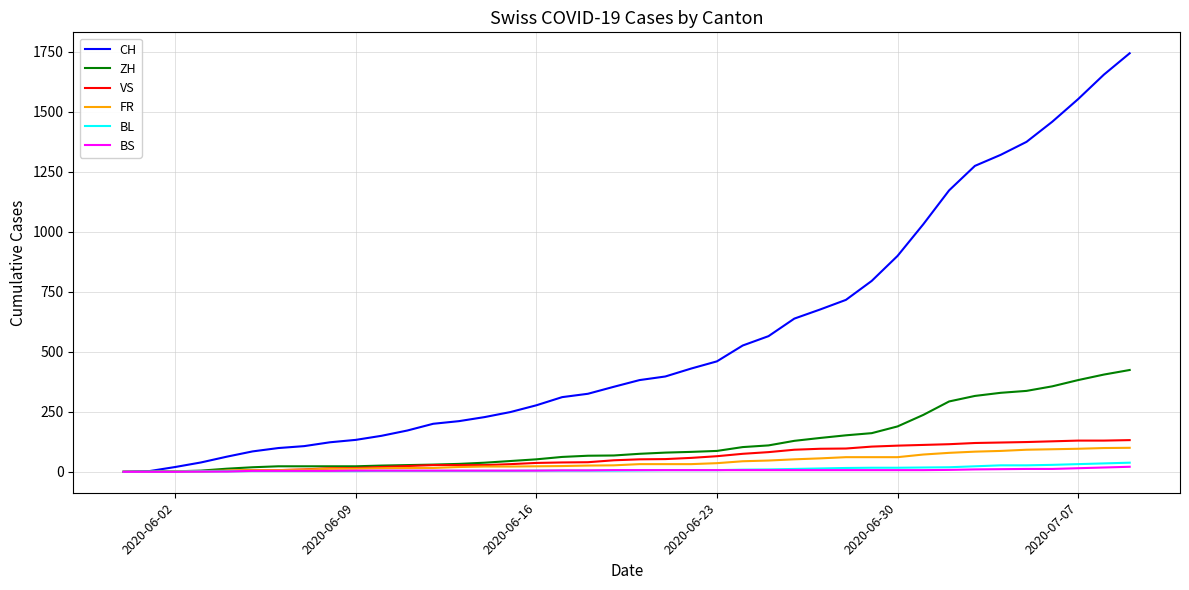

Which series has the largest range (max minus min)?

CH